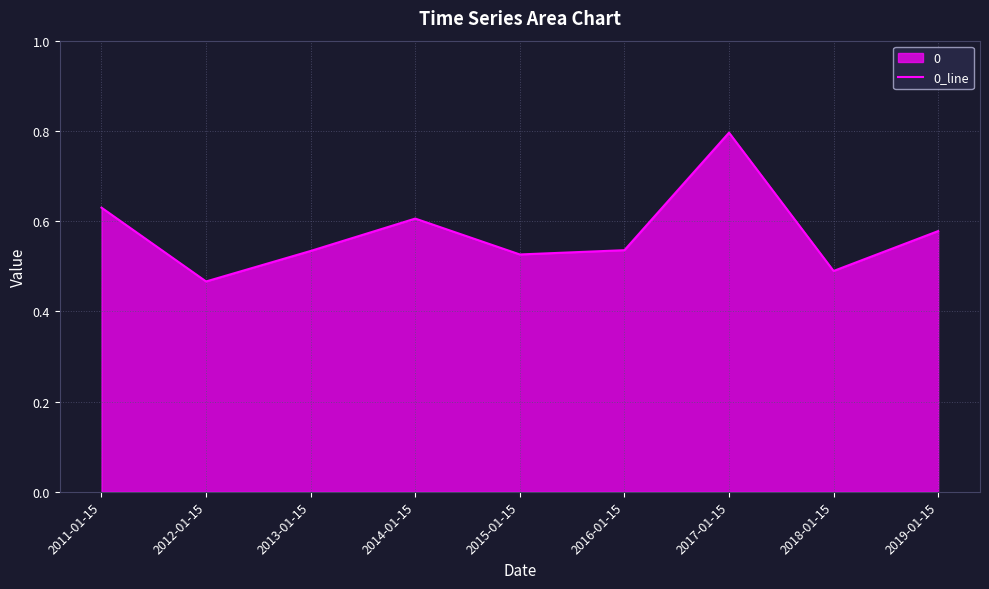

List the labels in order of value, largest first.

2017-01-15, 2011-01-15, 2014-01-15, 2019-01-15, 2016-01-15, 2013-01-15, 2015-01-15, 2018-01-15, 2012-01-15